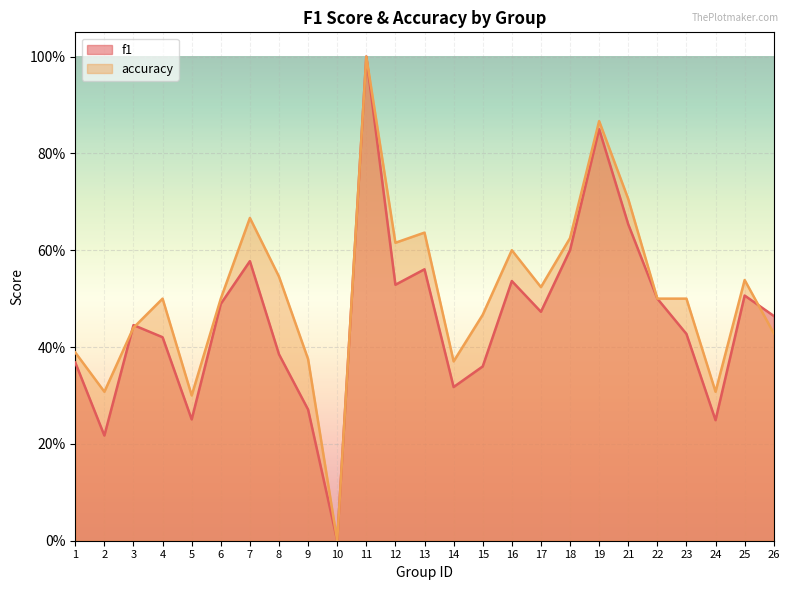

What is the value of the accuracy point at the 16th from the left?

0.6